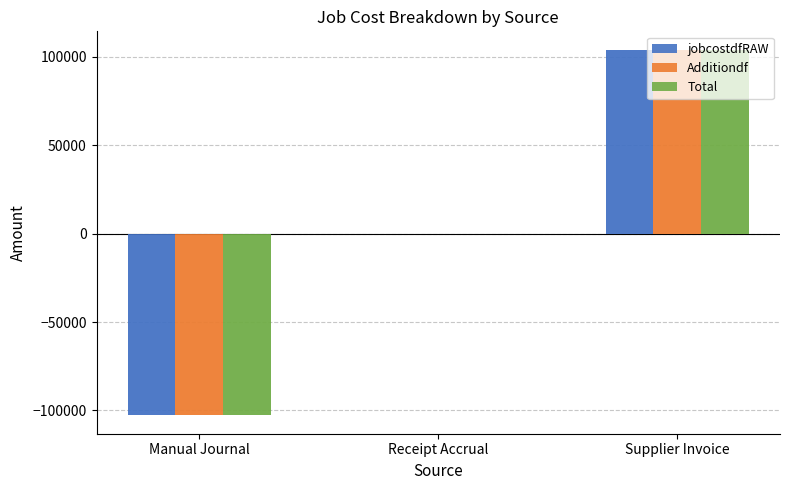

Where does the Total series first go above 0?

Supplier Invoice